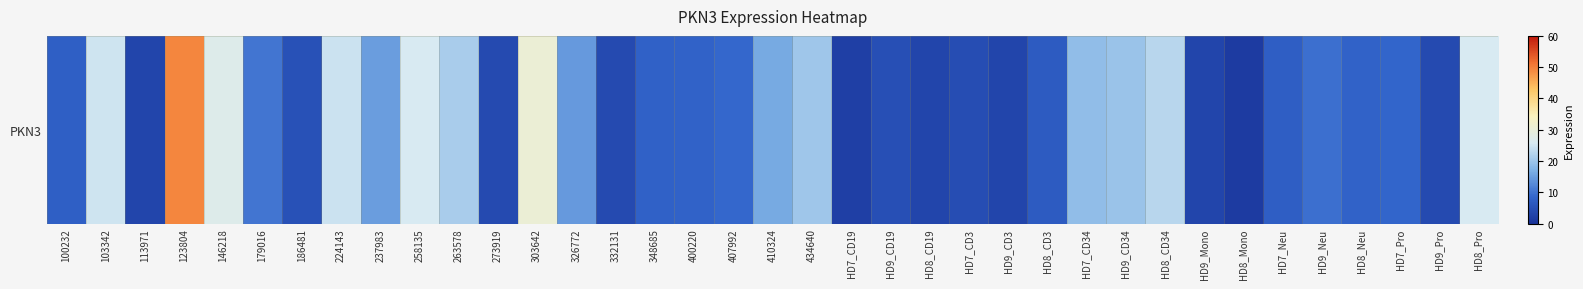

What is the sum of the values at HD8_CD3 and 103342?

31.6